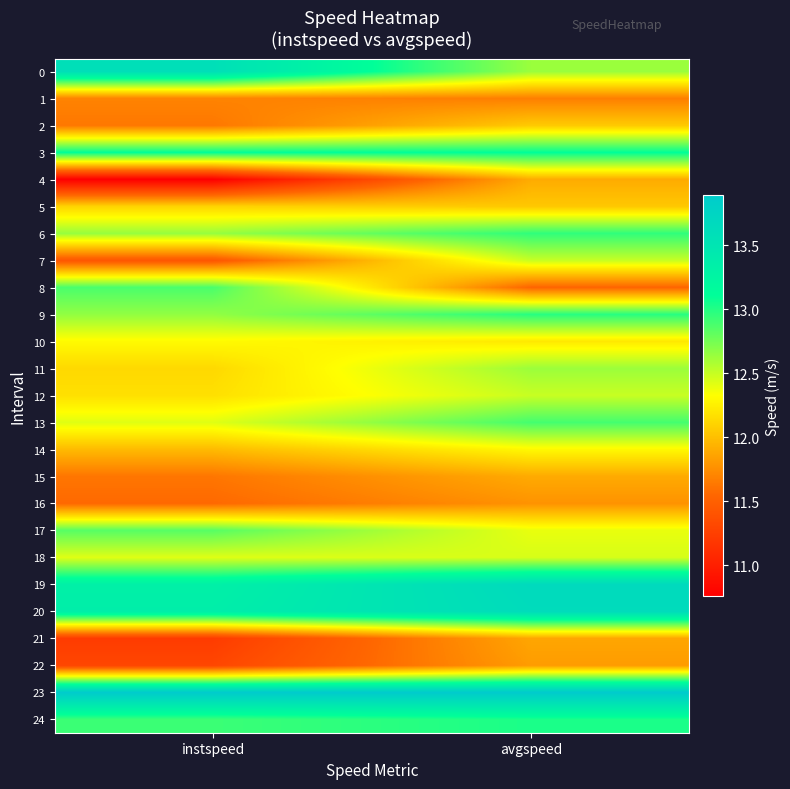

At how many categories does at least one series exceed 11?

2